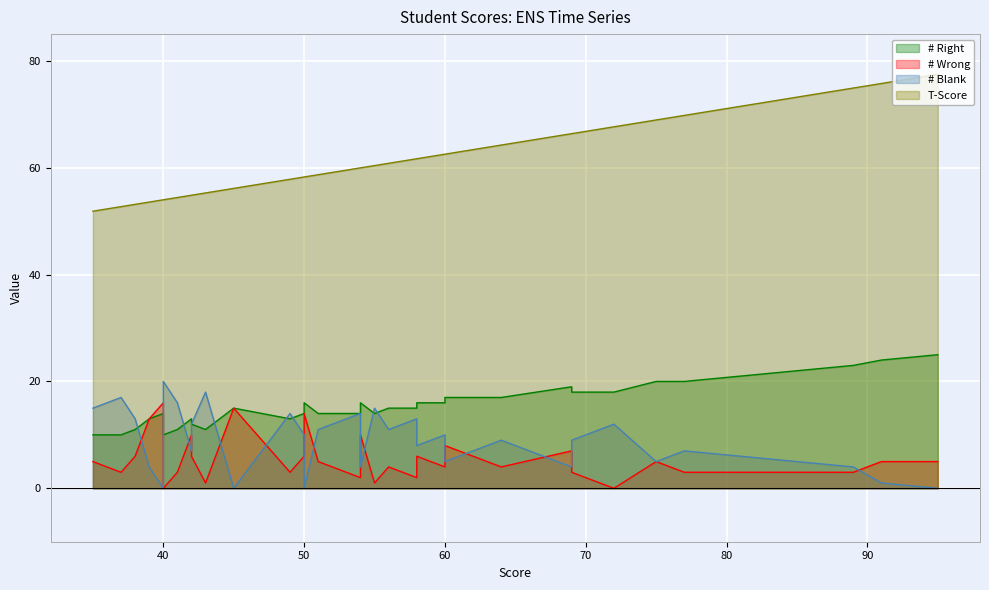

List the series in order of their peak value, highest first.

T-Score, # Right, # Blank, # Wrong